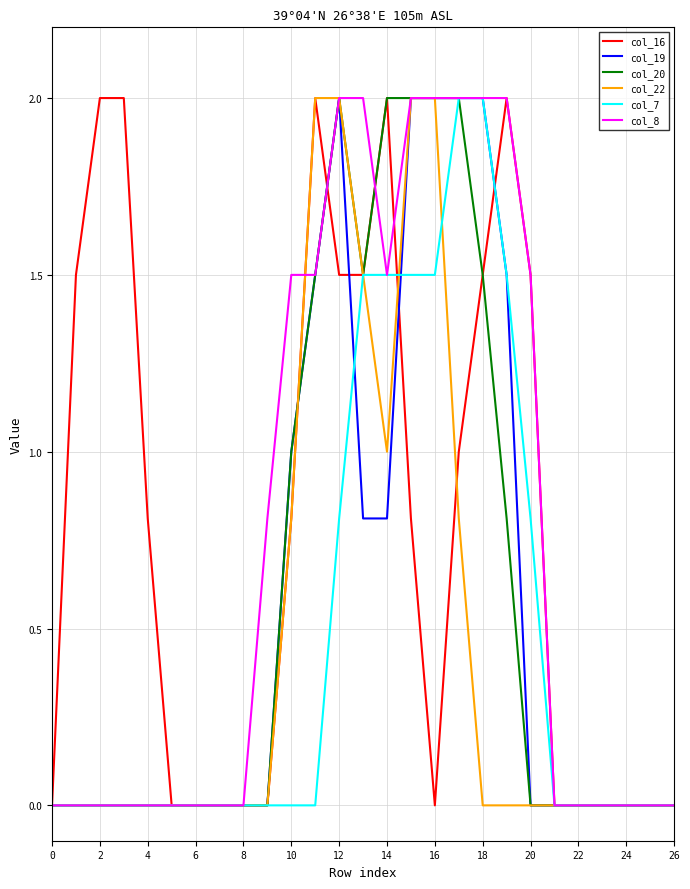

How many lines are shown in the chart?

6